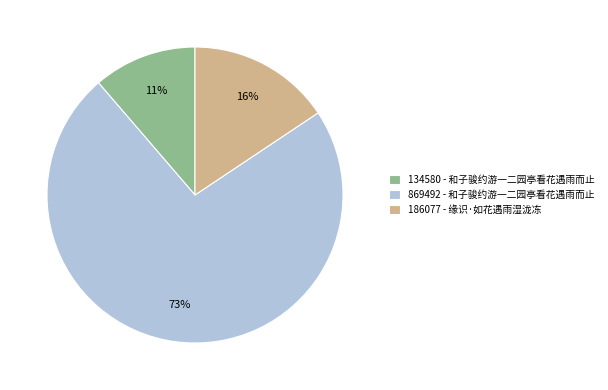

Is there a majority slice in this chart?

Yes